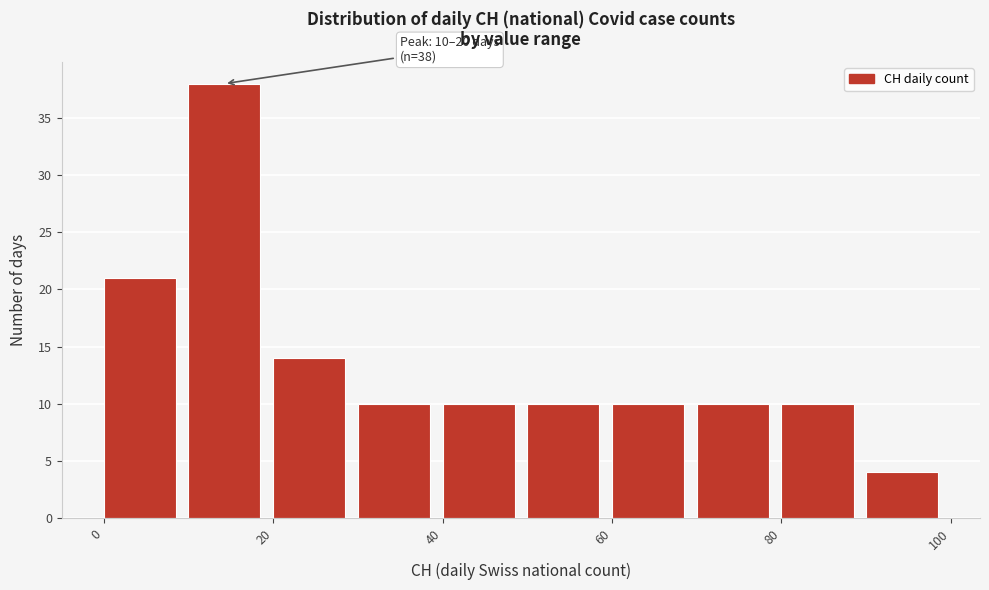

Which range on the x-axis has the tallest bar?

10 to 20